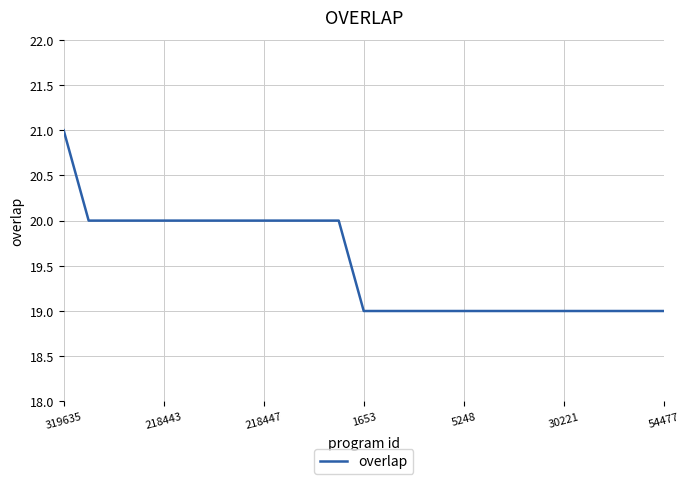

What is the greatest value displayed?

21